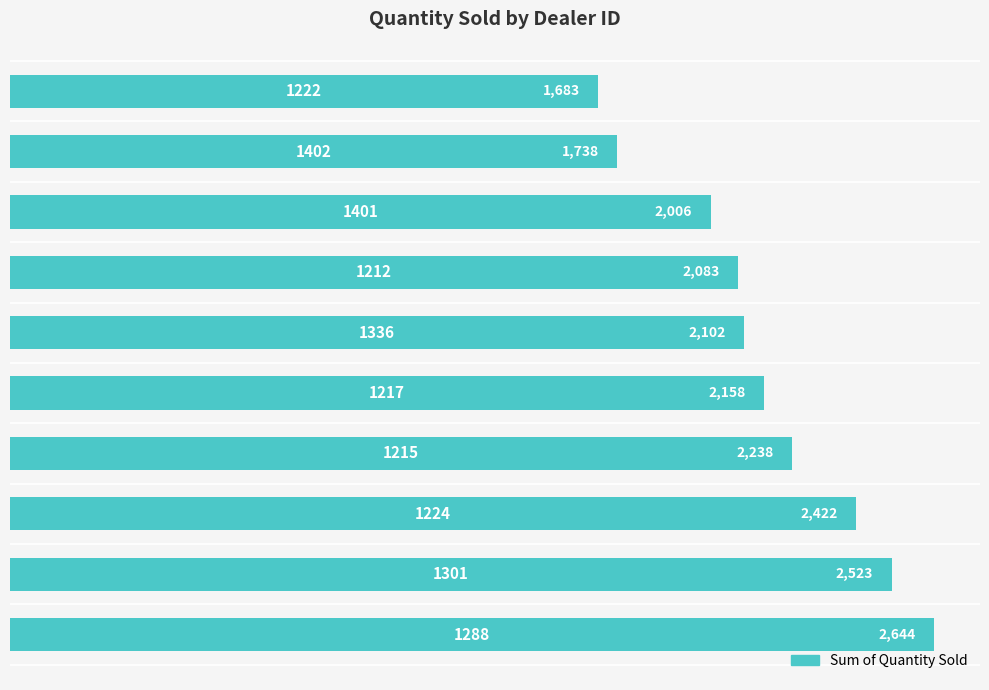

How many bars are there in total?

10